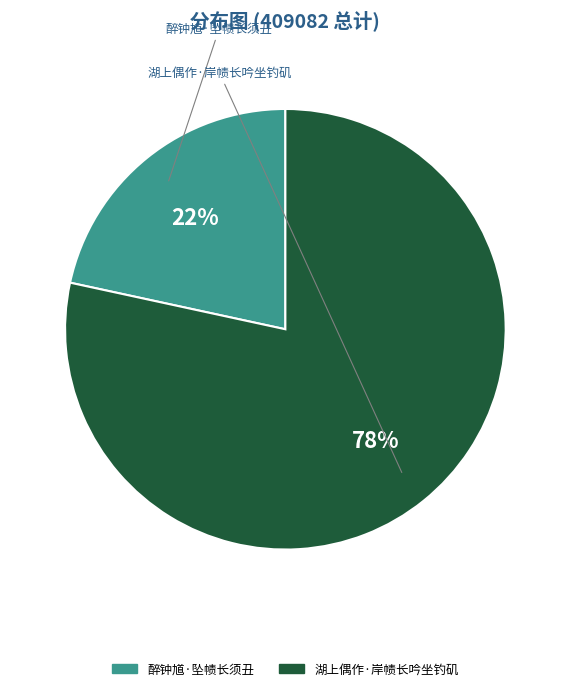

Approximately how many times larger is the value at 湖上偶作·岸帻长吟坐钓矶 compared to 醉钟馗·坠帻长须丑?

3.6